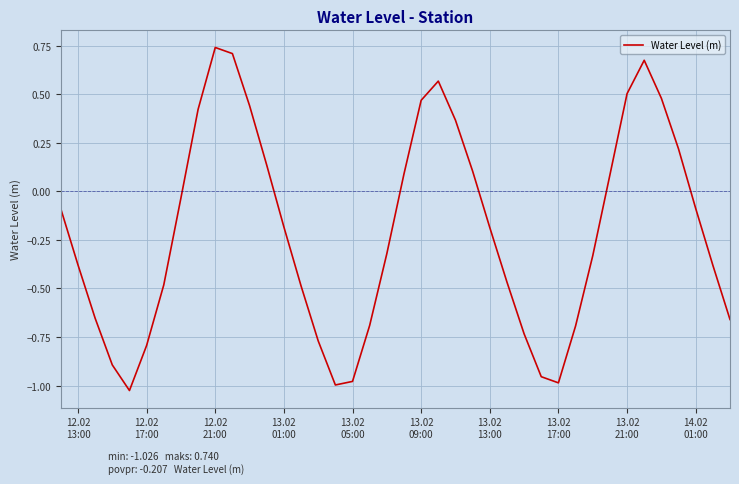

What is the difference between the maximum and minimum values?

1.8